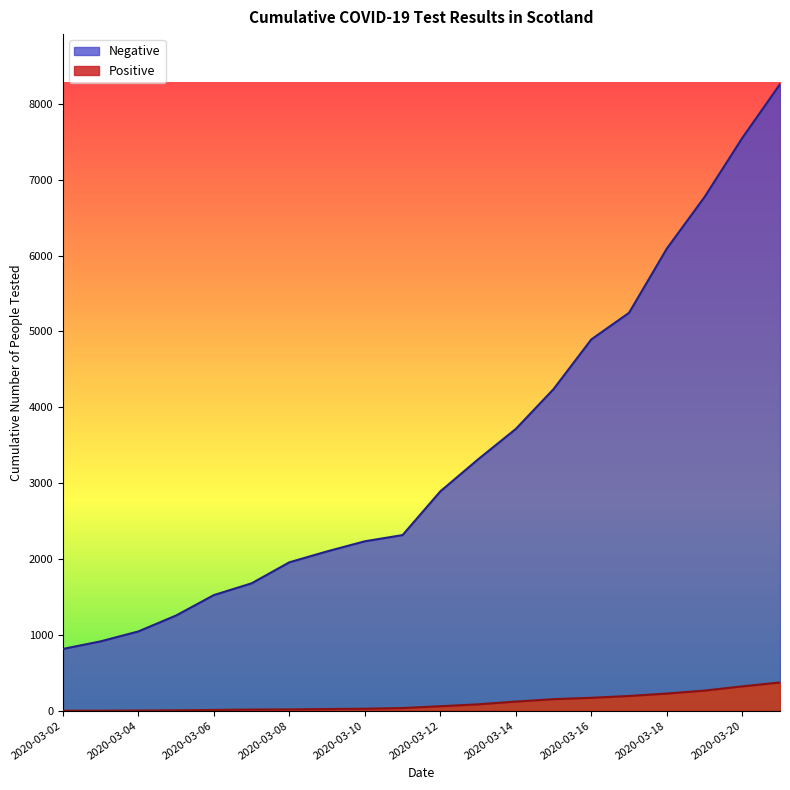

Where is Positive nearest to the value 187?

2020-03-17